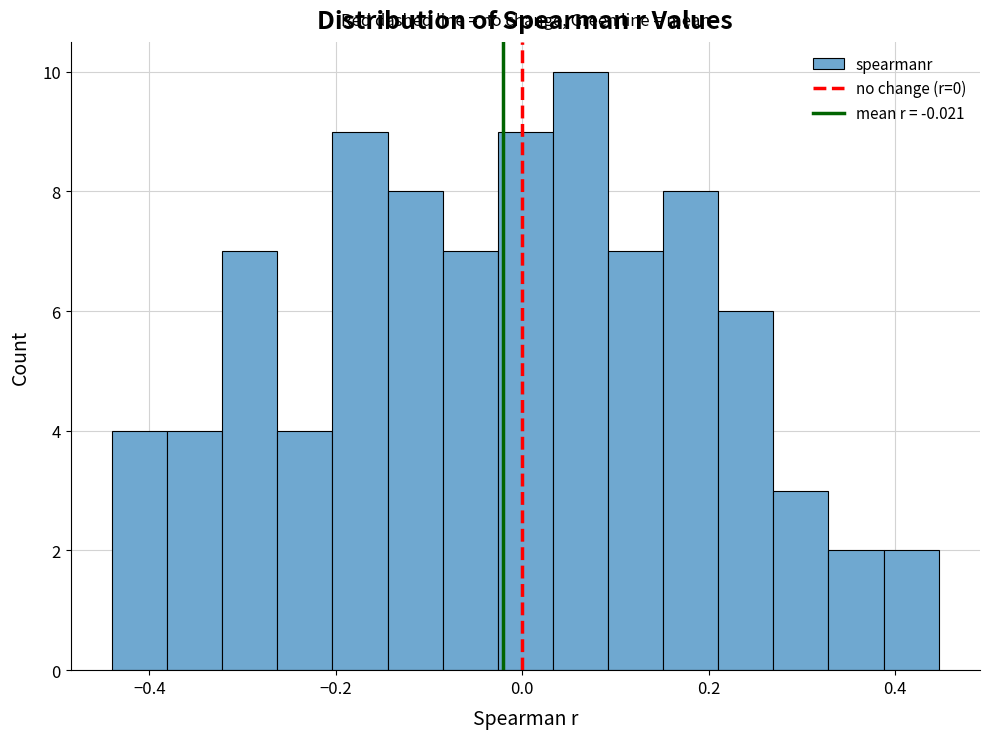

Read against the x-axis, roughly where is the centre of the tallest bar?

0.06